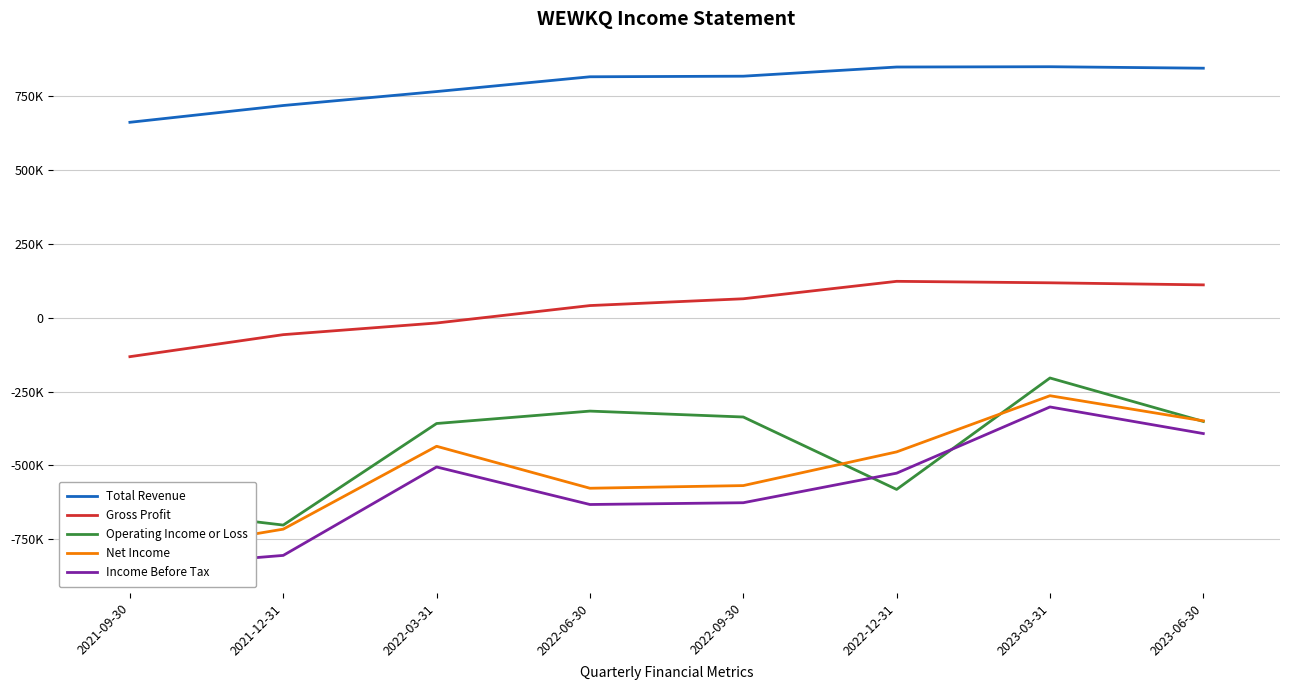

The Operating Income or Loss series shows -640100 at 2021-09-30. True or false?

True